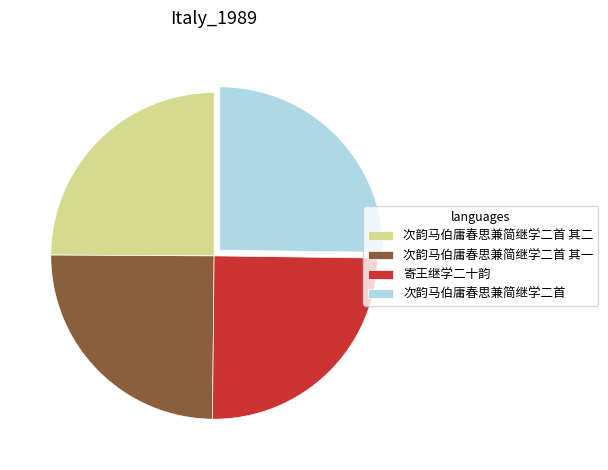

How many slices are in this pie chart?

4